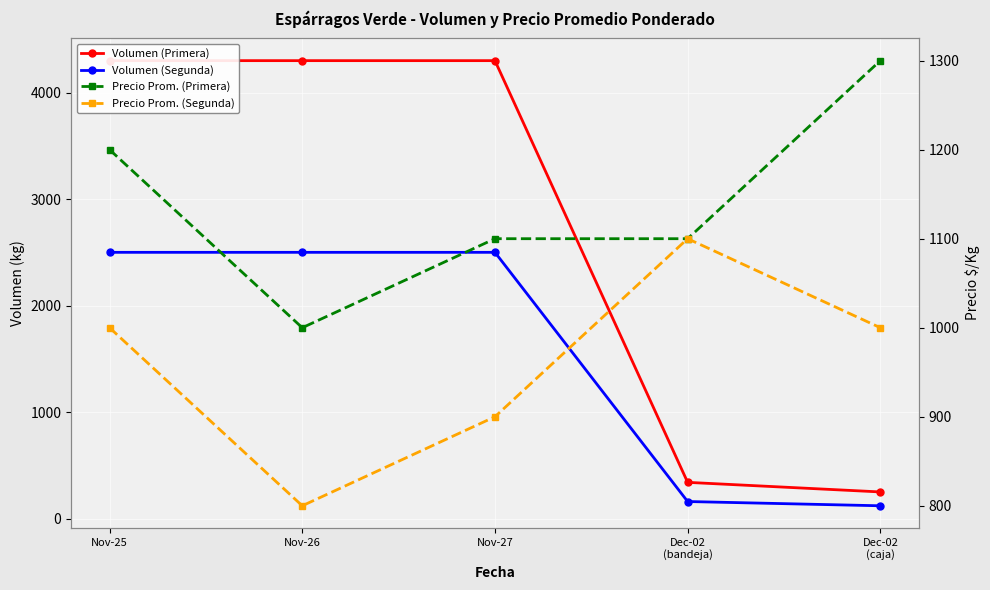

At which label is Volumen (Segunda) closest to 1310?

Dec-02
(bandeja)